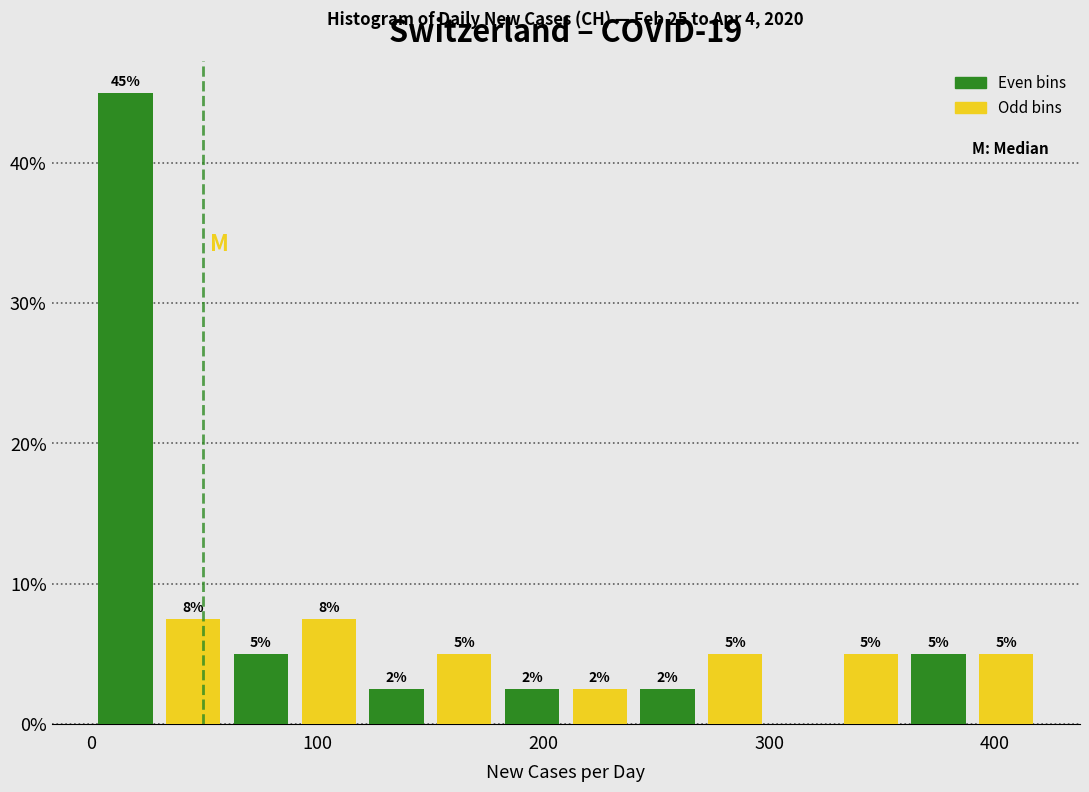

Around what value on the x-axis is the tallest bar? Give the approximate position of its centre, as read against the axis.

20